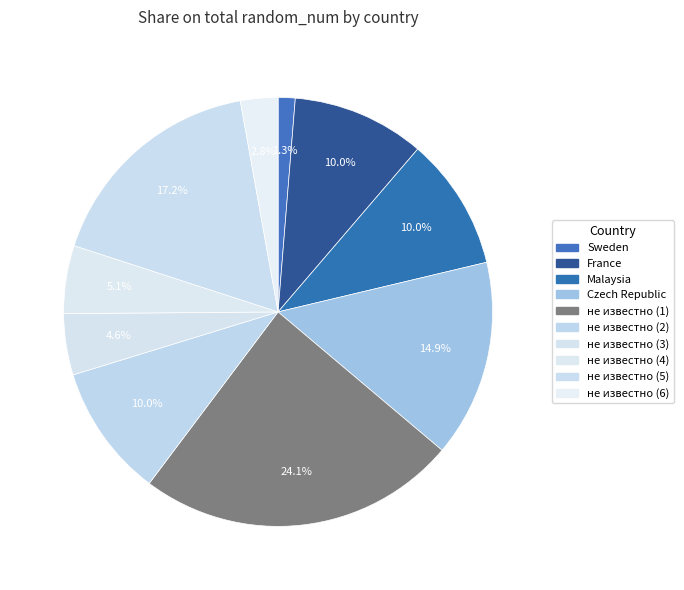

Count the number of slices in the pie.

10